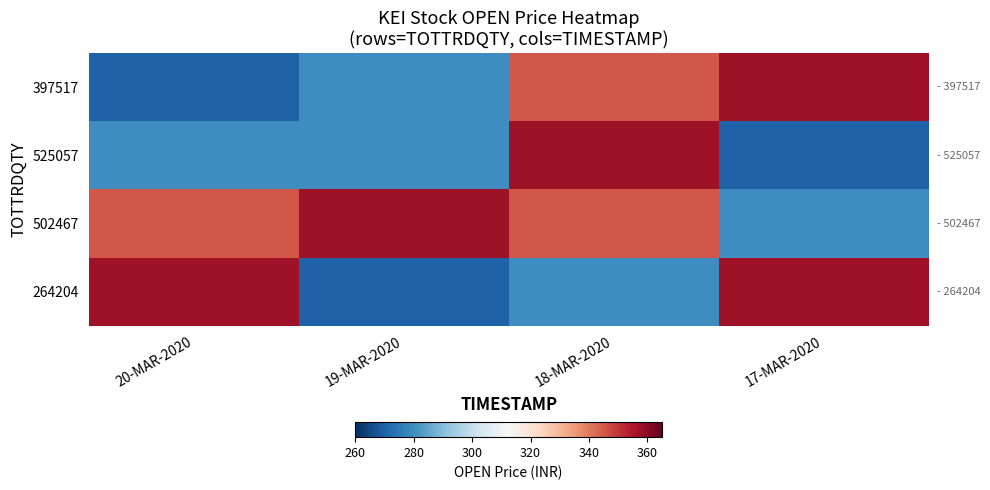

Rank the series by their maximum value, from lowest to highest.

397517, 525057, 502467, 264204